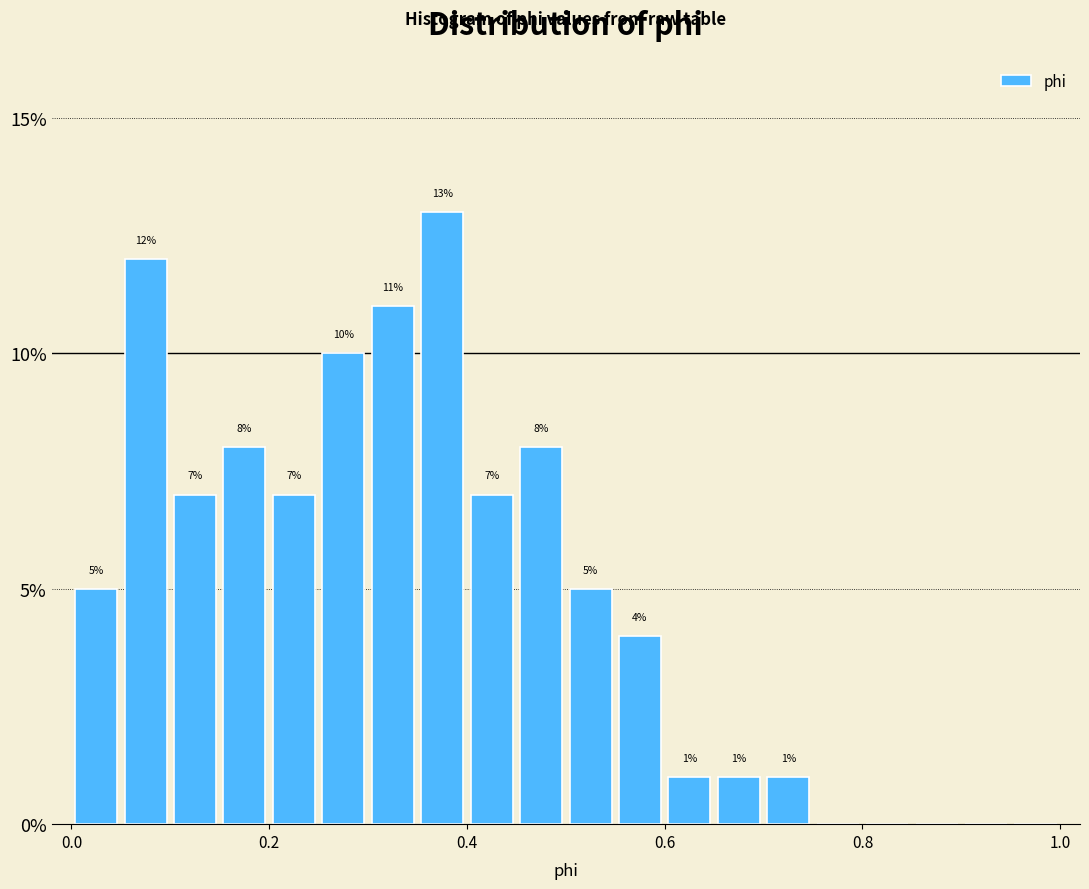

Read against the x-axis, roughly where is the centre of the tallest bar?

0.38